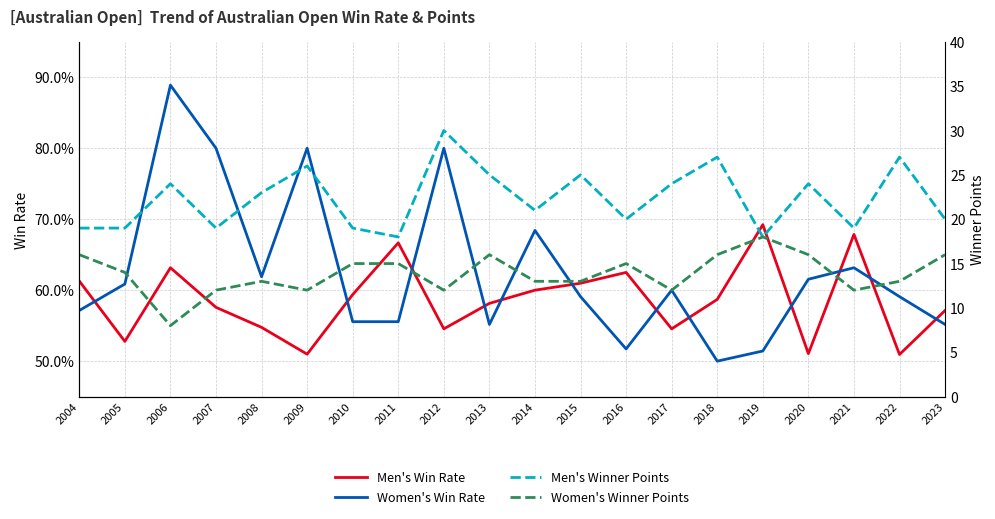

At which category is the sum across all series the highest?

2018